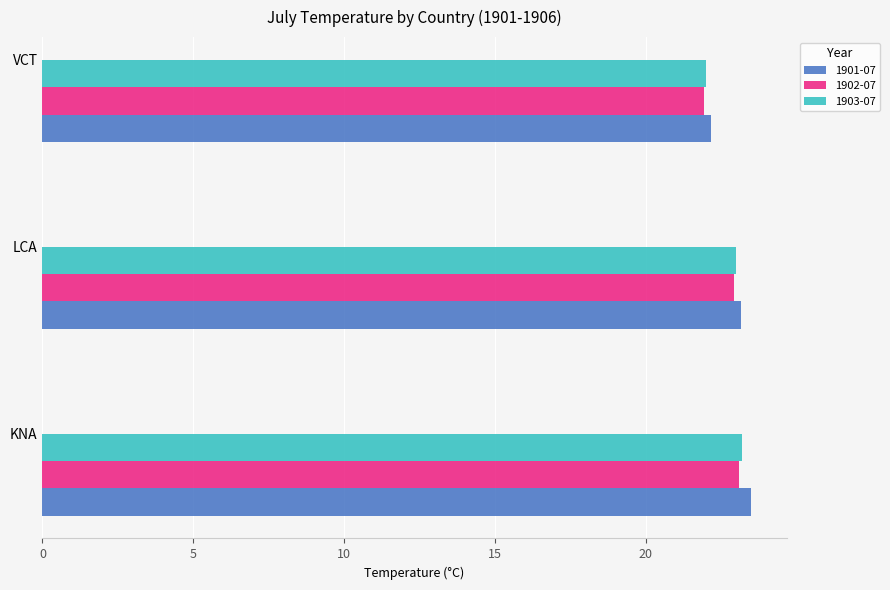

Is the value of 1902-07 at KNA greater than the value of 1903-07 at VCT?

Yes